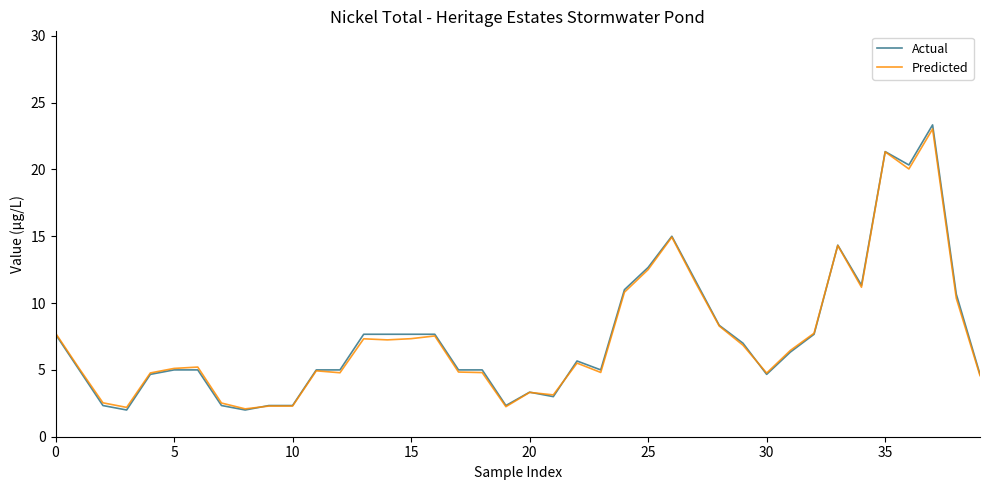

What is the greatest value displayed?

23.3